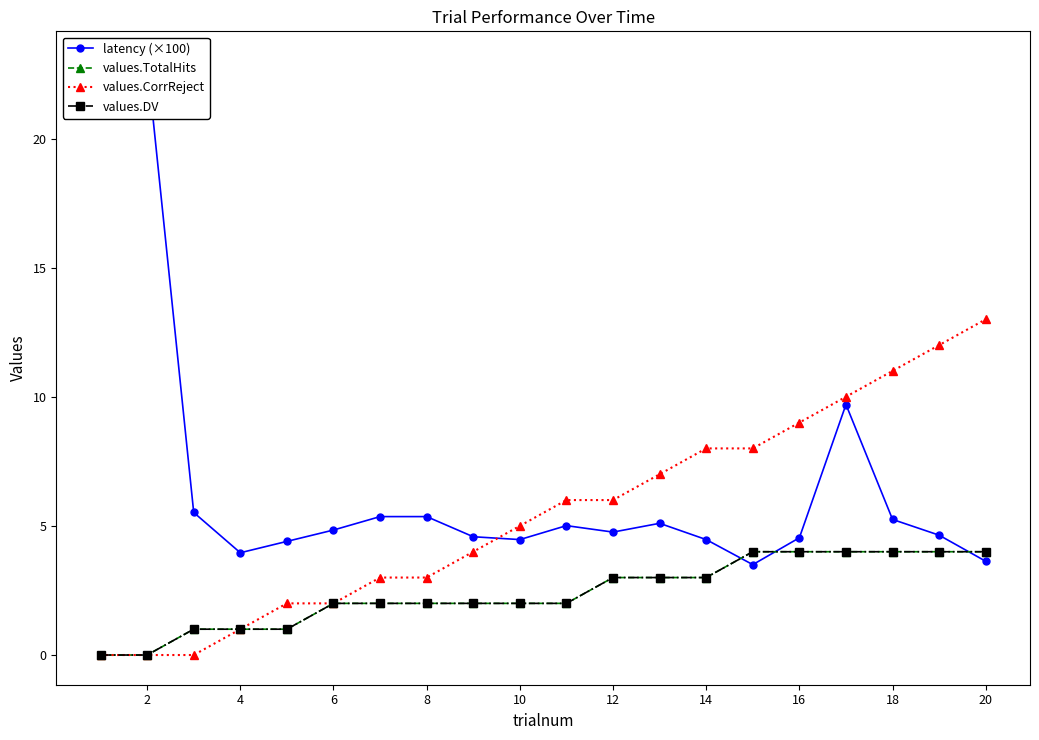

How many data points in values.CorrReject are above 6?

8